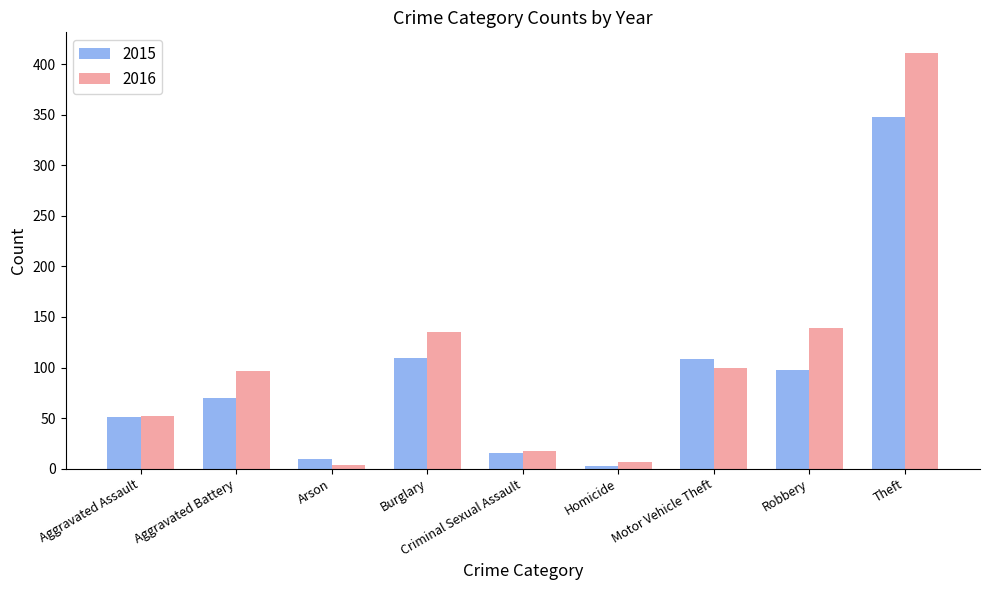

The value of 2015 at Robbery is 46. True or false?

False